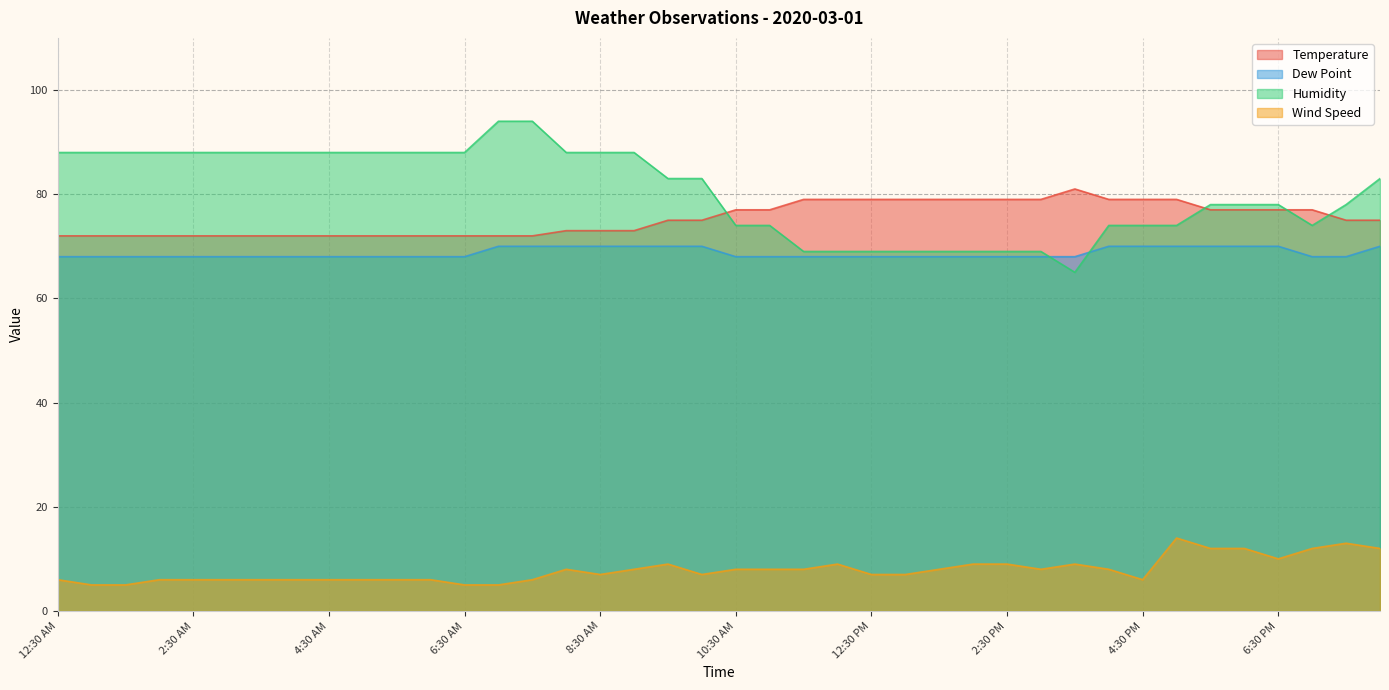

List the labels in order of Dew Point value, largest first.

7:00 AM, 7:30 AM, 8:00 AM, 8:30 AM, 9:00 AM, 9:30 AM, 10:00 AM, 4:00 PM, 4:30 PM, 5:00 PM, 5:30 PM, 6:00 PM, 6:30 PM, 8:00 PM, 12:30 AM, 1:00 AM, 1:30 AM, 2:00 AM, 2:30 AM, 3:00 AM, 3:30 AM, 4:00 AM, 4:30 AM, 5:00 AM, 5:30 AM, 6:00 AM, 6:30 AM, 10:30 AM, 11:00 AM, 11:30 AM, 12:00 PM, 12:30 PM, 1:00 PM, 1:30 PM, 2:00 PM, 2:30 PM, 3:00 PM, 3:30 PM, 7:00 PM, 7:30 PM